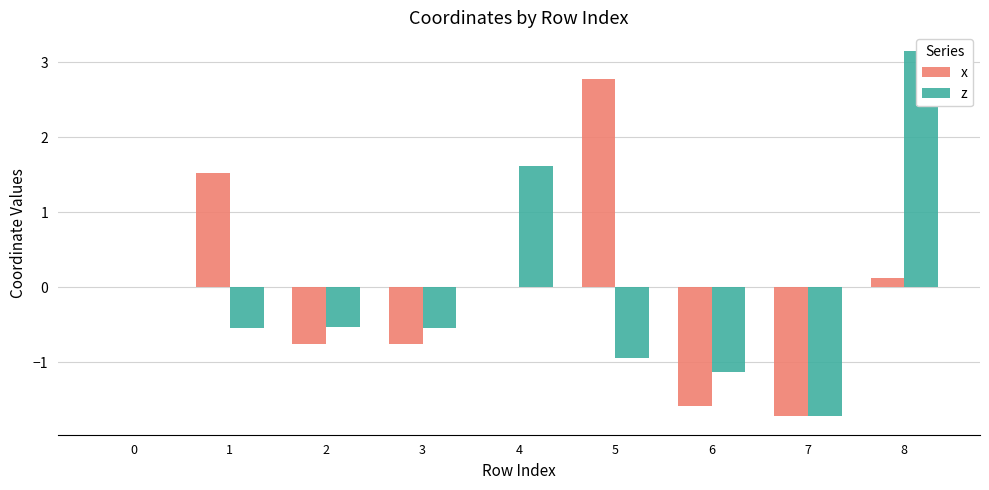

What are all the series names shown in the legend?

x, z